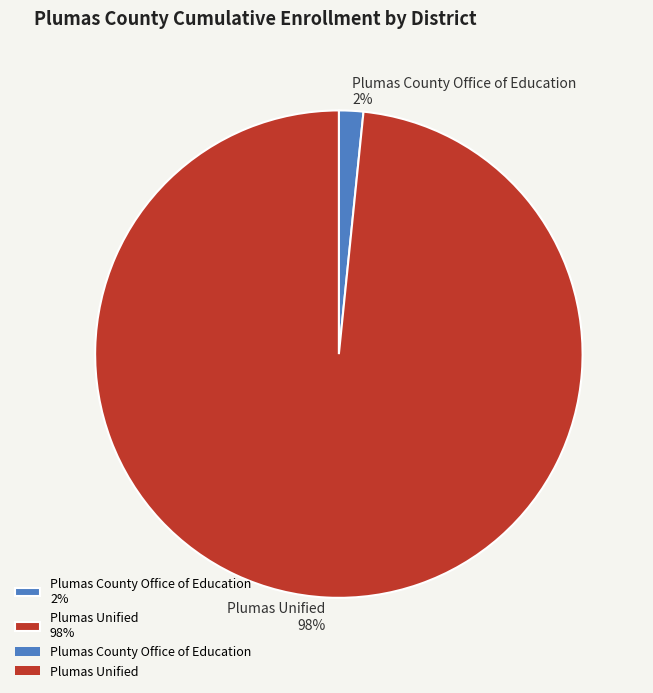

Which has a higher value, Plumas County Office of Education or Plumas Unified?

Plumas Unified